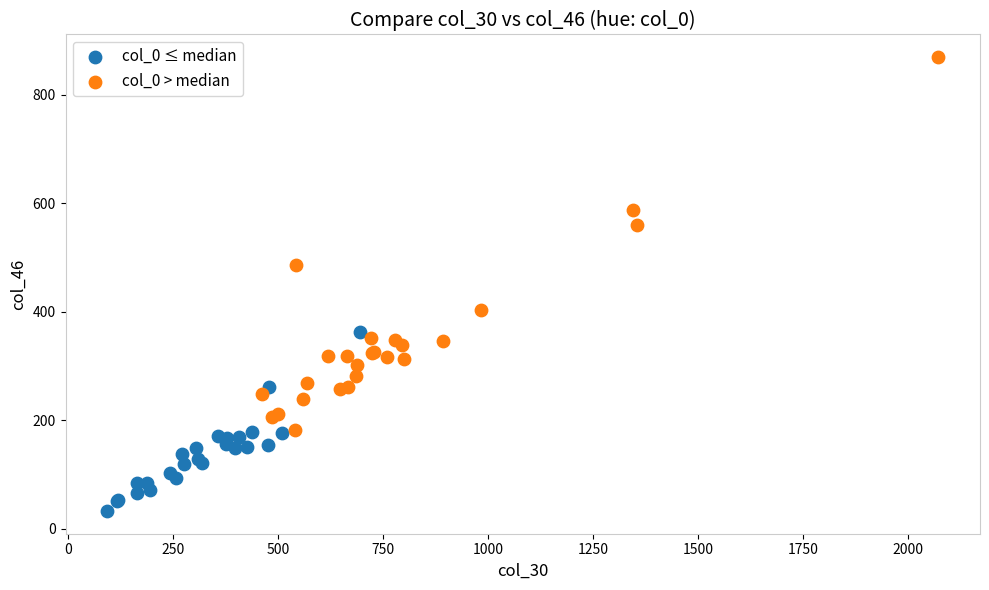

Which series contains the highest Y value?

col_0 > median